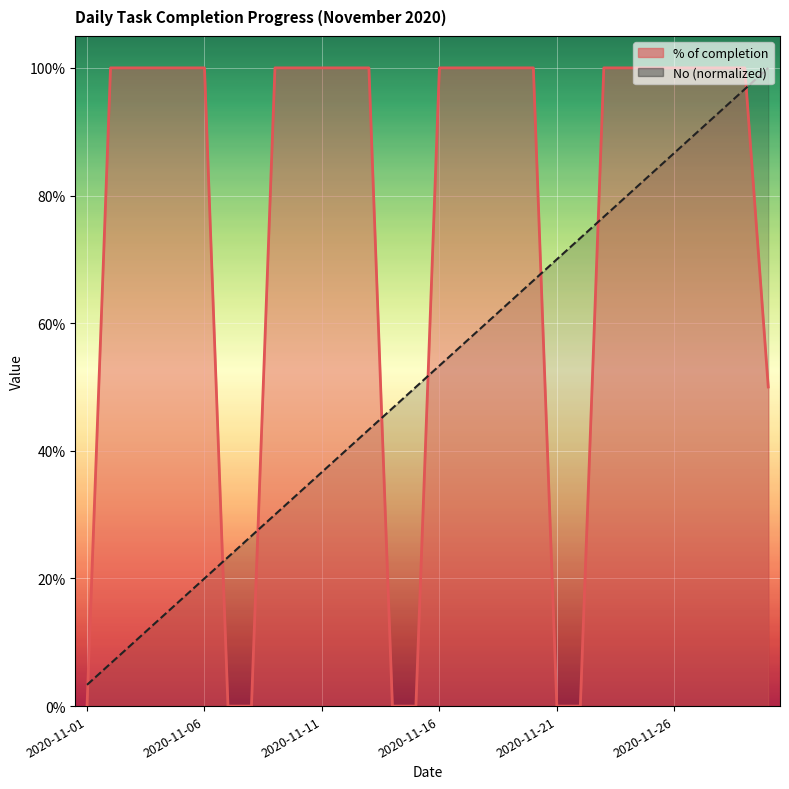

Rank the categories by Task count value from highest to lowest.

2020-11-30, 2020-11-29, 2020-11-28, 2020-11-27, 2020-11-26, 2020-11-25, 2020-11-24, 2020-11-23, 2020-11-22, 2020-11-21, 2020-11-20, 2020-11-19, 2020-11-18, 2020-11-17, 2020-11-16, 2020-11-15, 2020-11-14, 2020-11-13, 2020-11-12, 2020-11-11, 2020-11-10, 2020-11-09, 2020-11-08, 2020-11-07, 2020-11-06, 2020-11-05, 2020-11-04, 2020-11-03, 2020-11-02, 2020-11-01